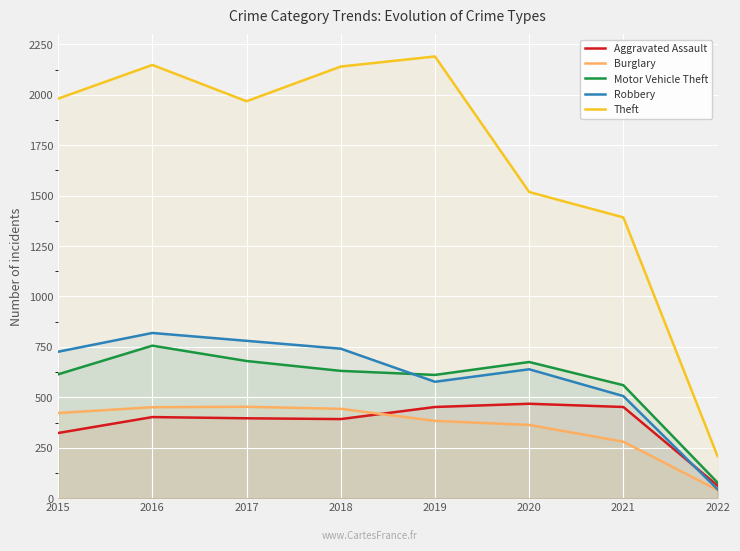

True or false: Motor Vehicle Theft and Burglary cross at least once.

False